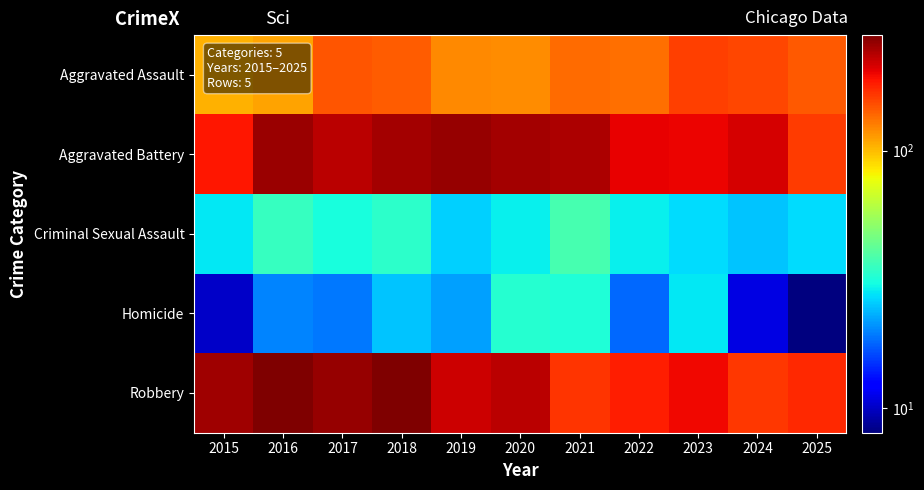

How many categories are shown in the chart?

11